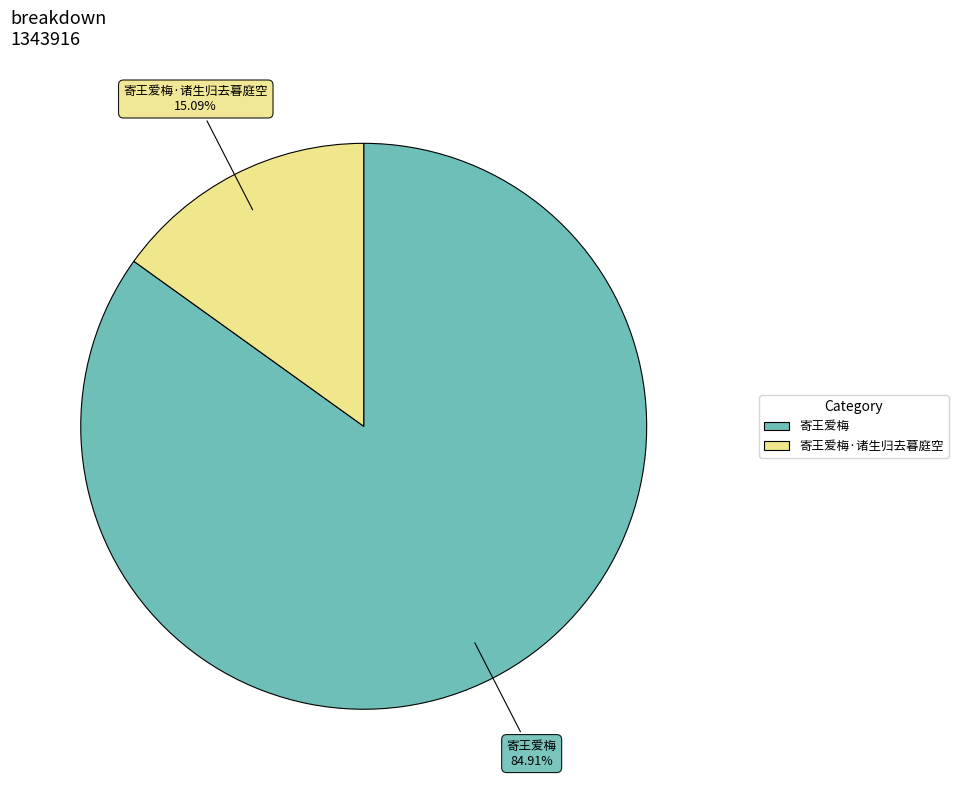

Which category has the biggest portion of the pie?

寄王爱梅